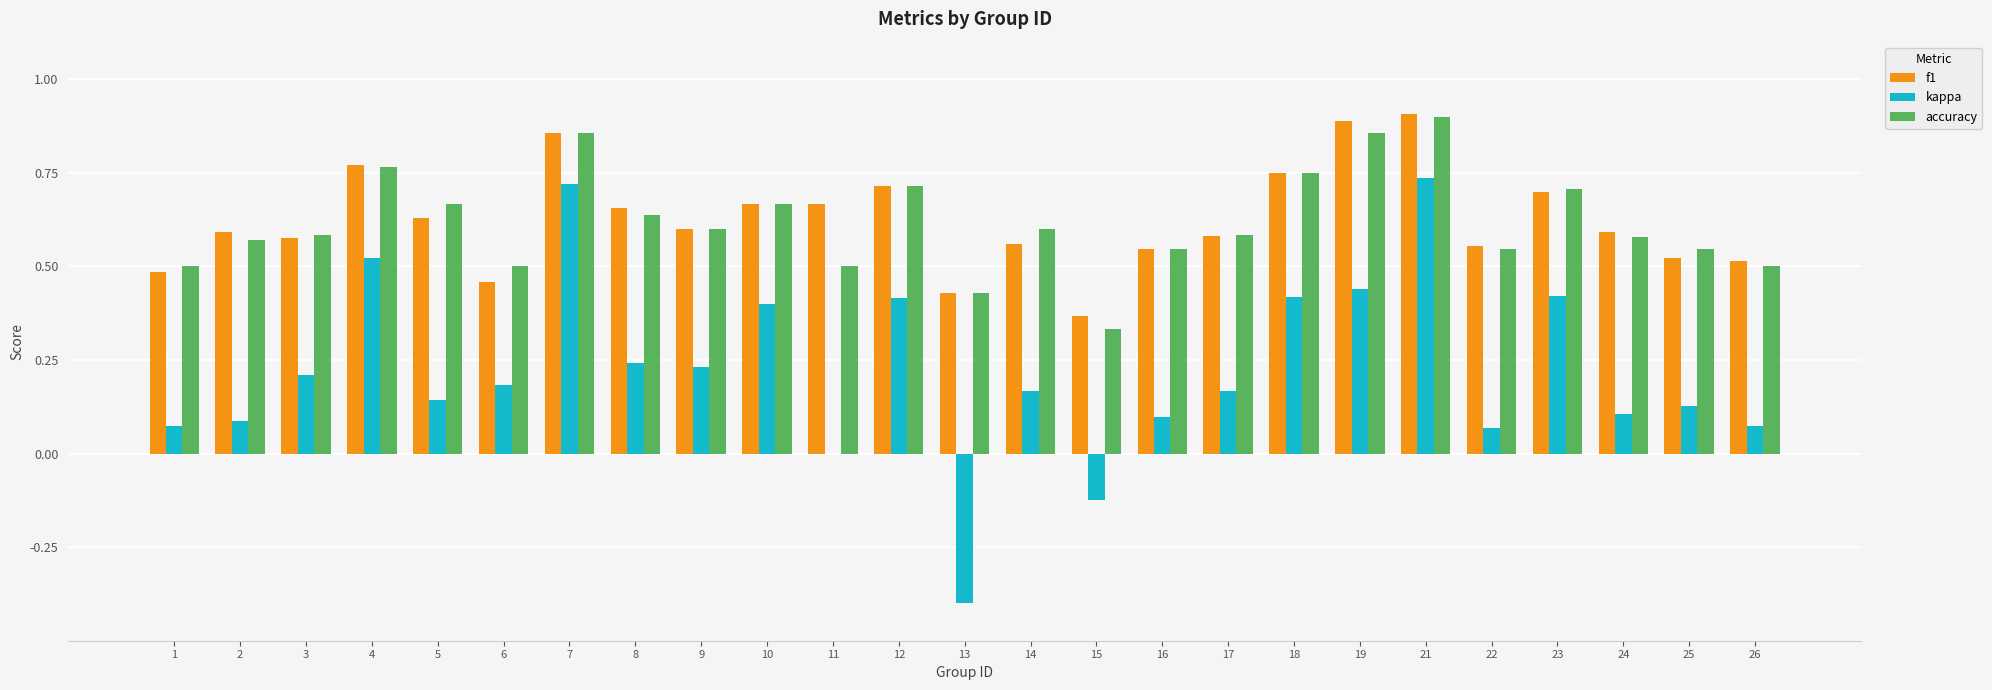

Between 8 and 18, which series saw the biggest shift?

kappa